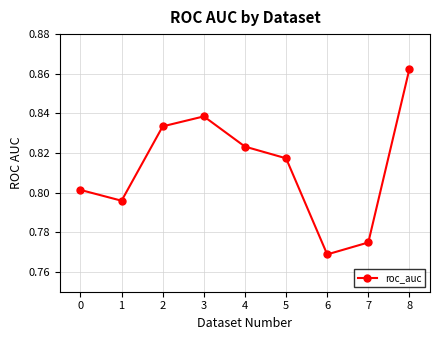

List the labels in order of value, smallest first.

6, 7, 1, 0, 5, 4, 2, 3, 8